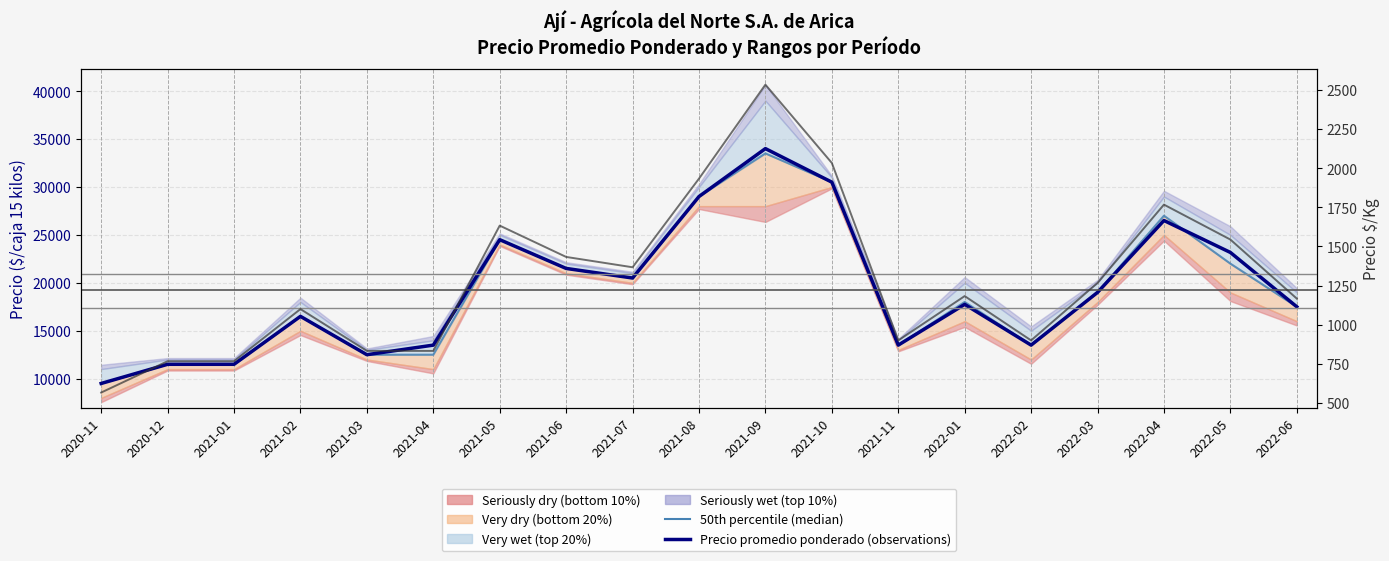

What is the sum of all Precio $/Kg values?

24527